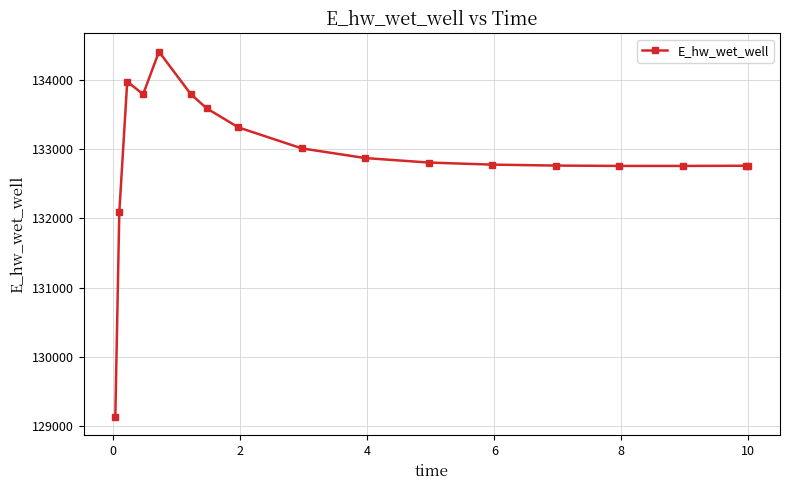

How many lines are shown in the chart?

1